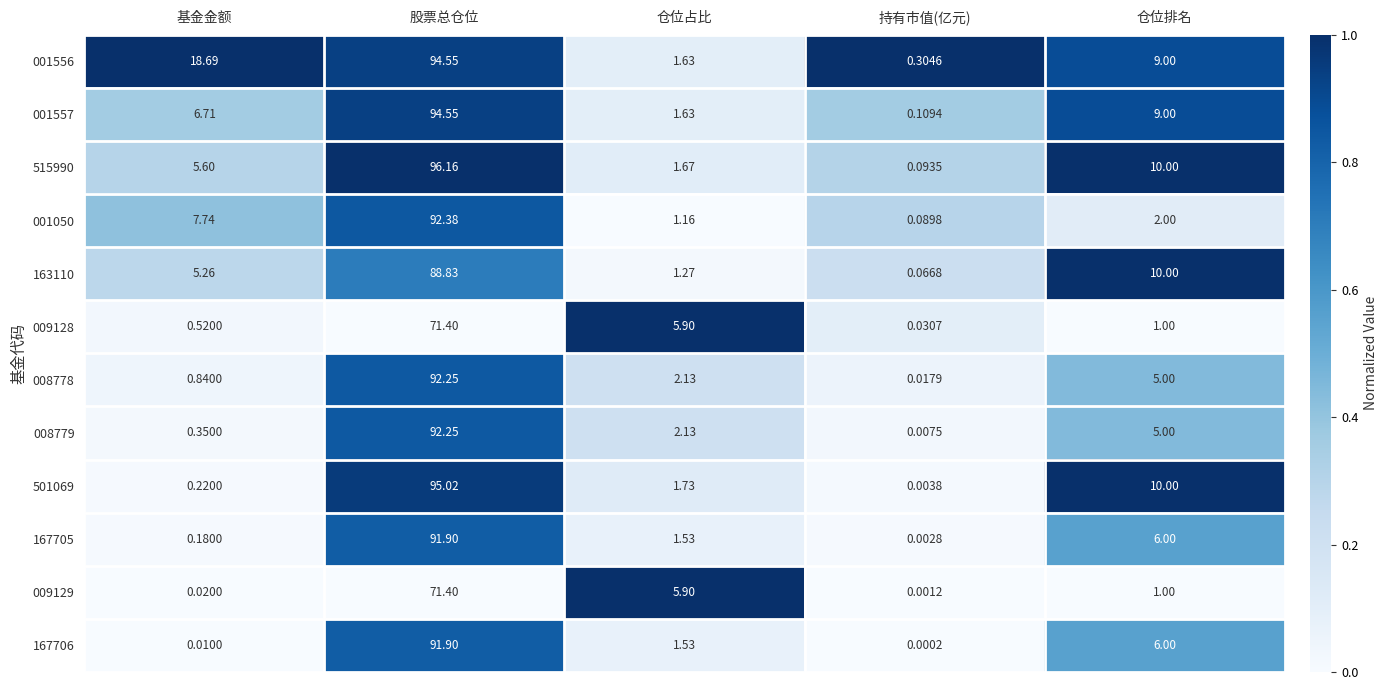

Which series has the largest total across all categories?

001556